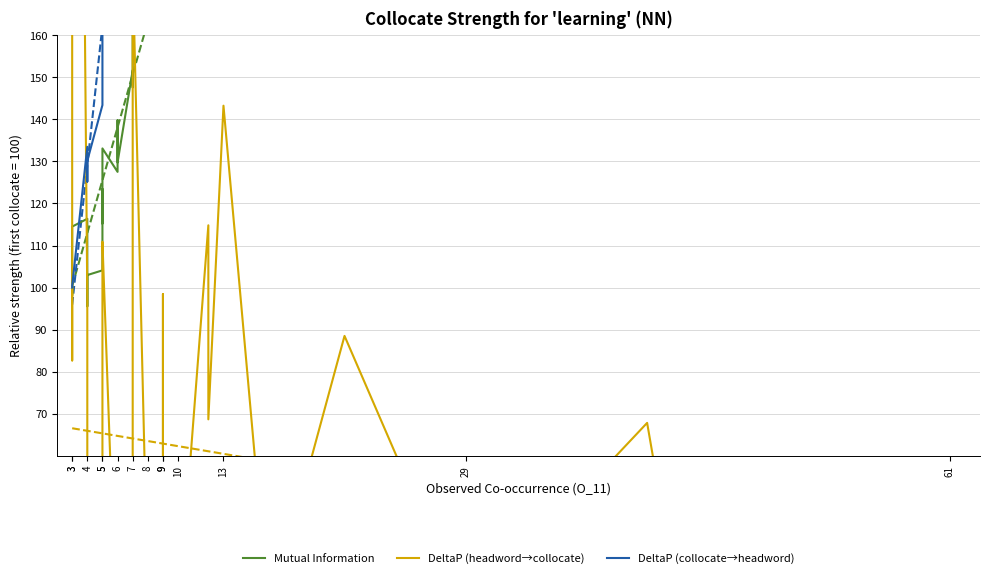

What is the difference between the second highest and minimum values in the DeltaP (headword→collocate) series?

172.4